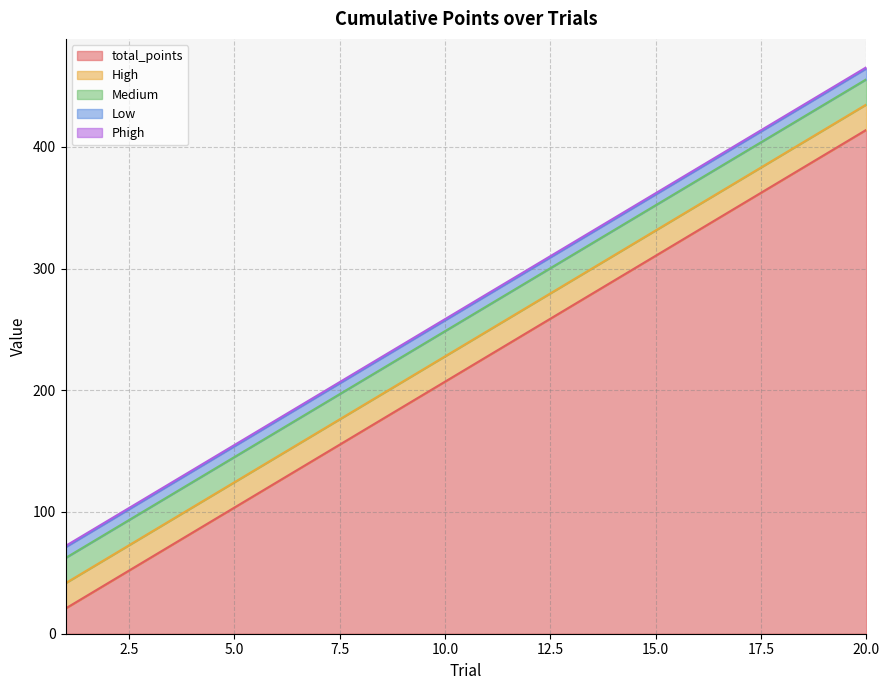

How many lines are shown in the chart?

5